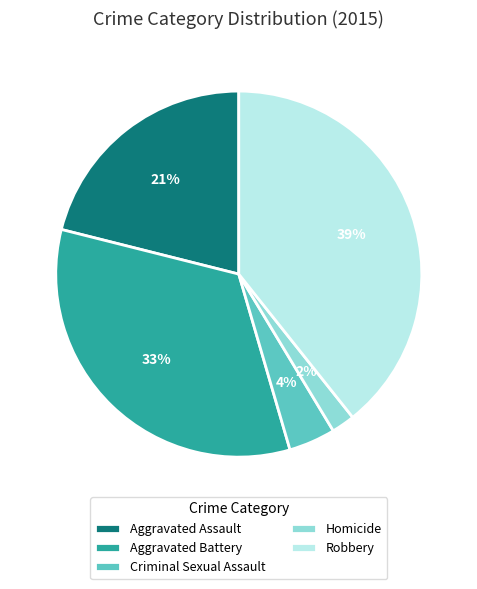

Do Robbery and Aggravated Assault together represent more than half of the pie?

Yes